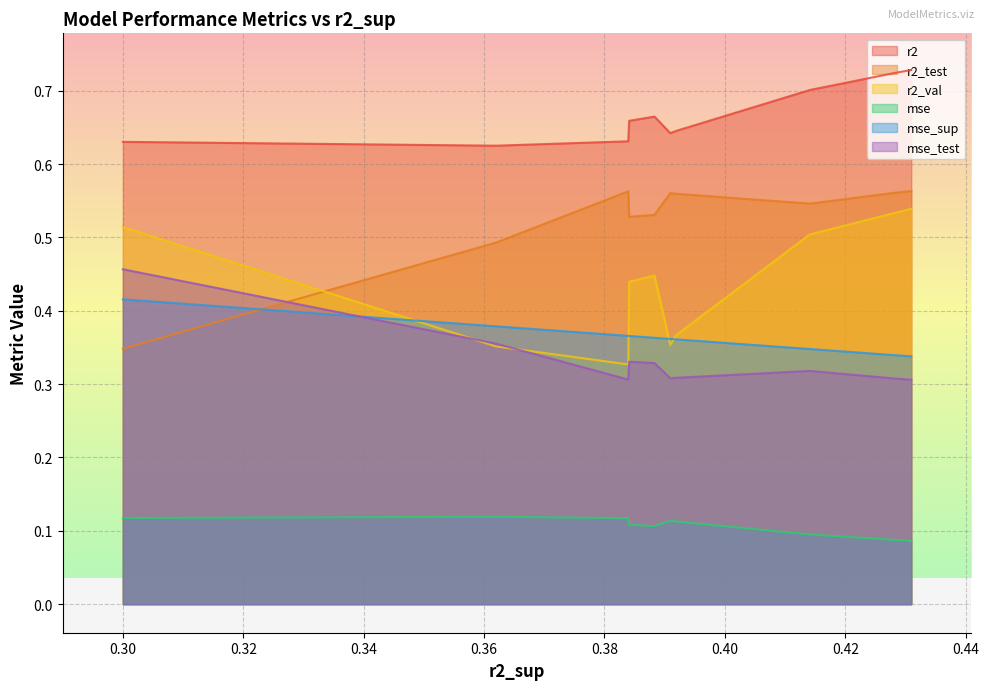

Which series has the widest spread of values?

r2_test